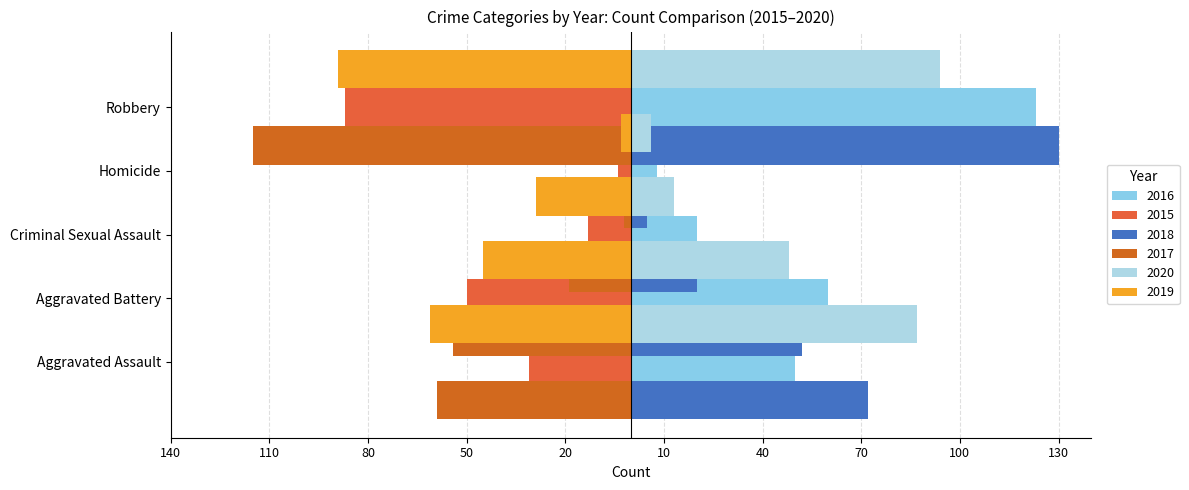

What are all the series names shown in the legend?

2015, 2016, 2017, 2018, 2019, 2020